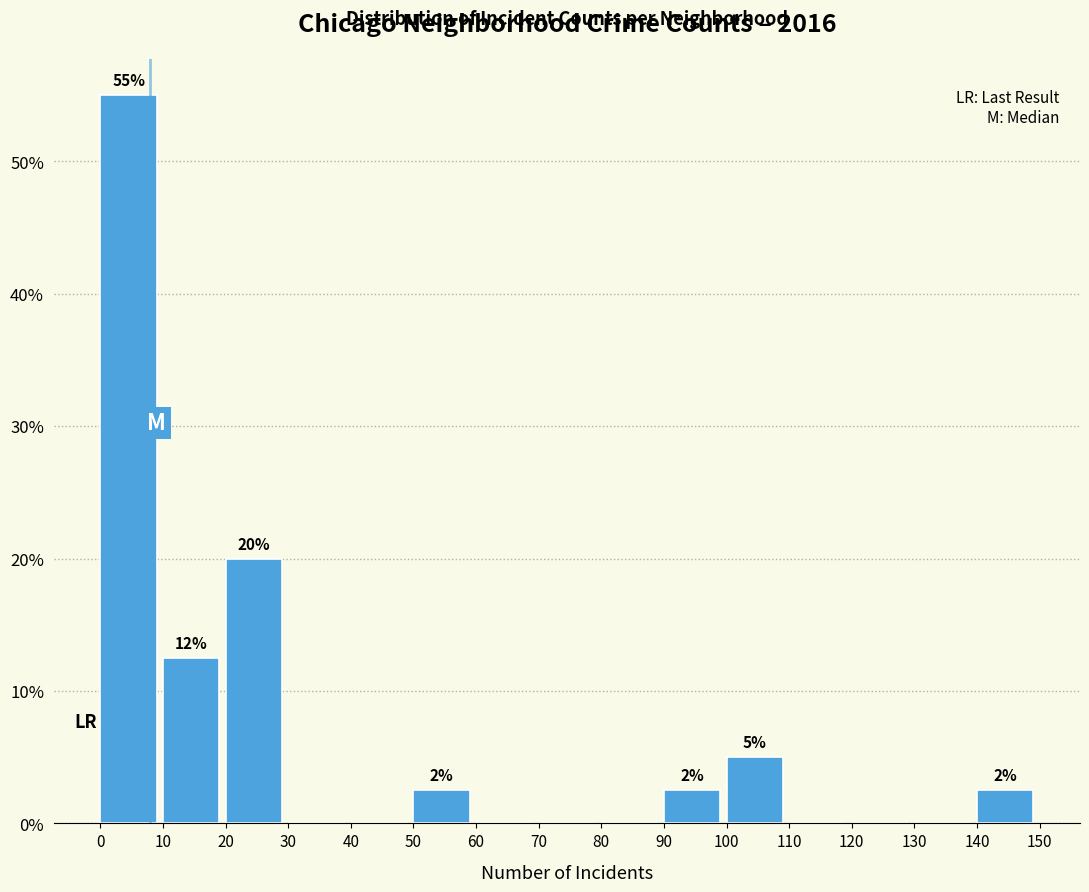

Over which range of the x-axis is the bar tallest?

0 to 10